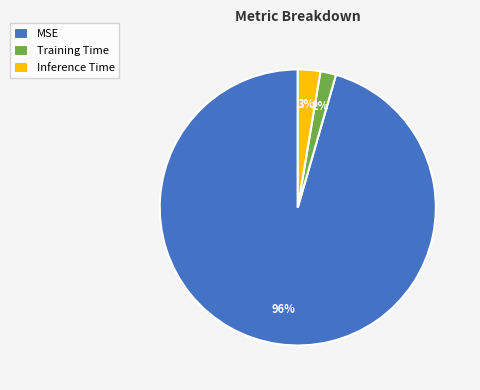

Which slice represents more than half of the pie?

MSE